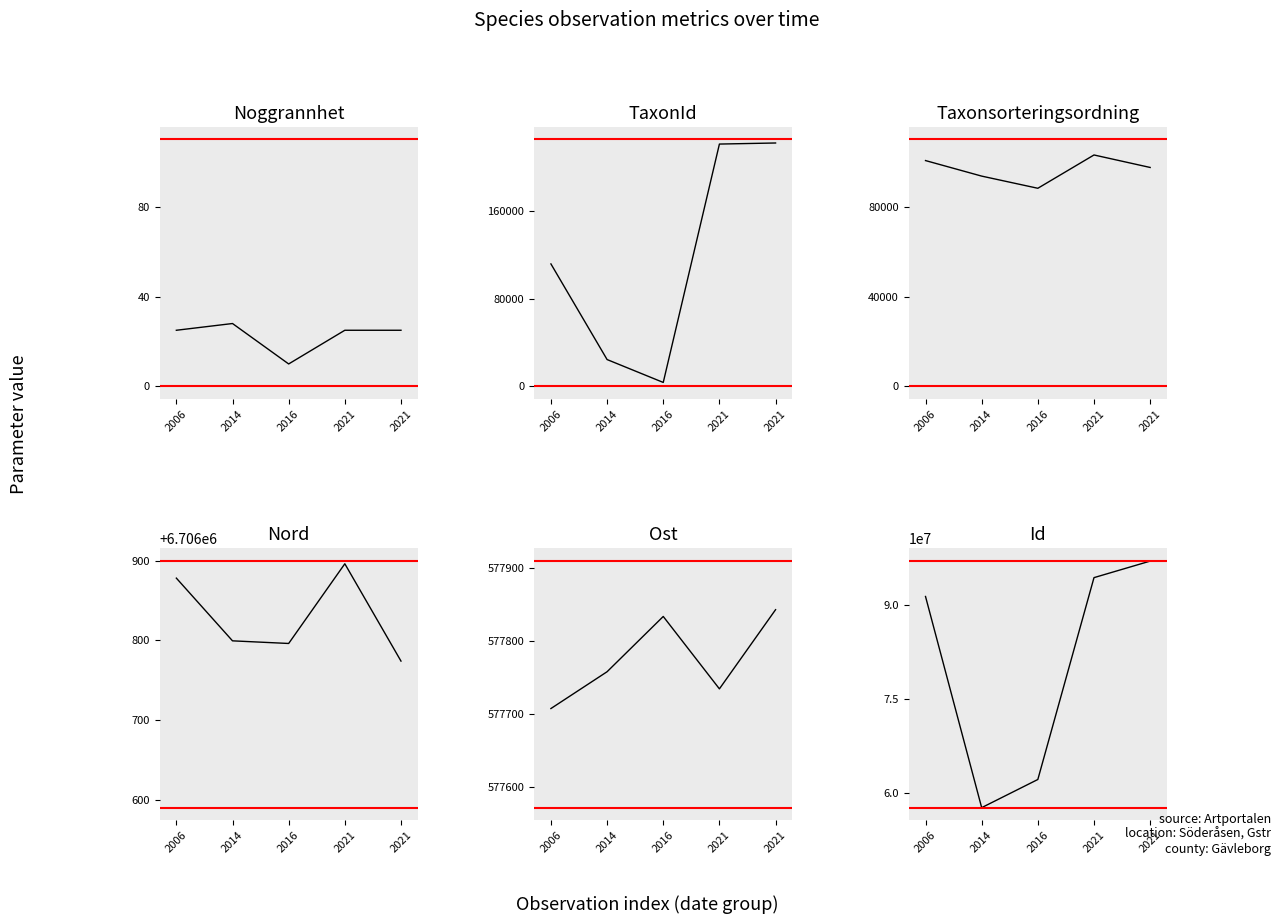

In Noggrannhet, how many points are higher than both neighbors (excluding endpoints)?

1